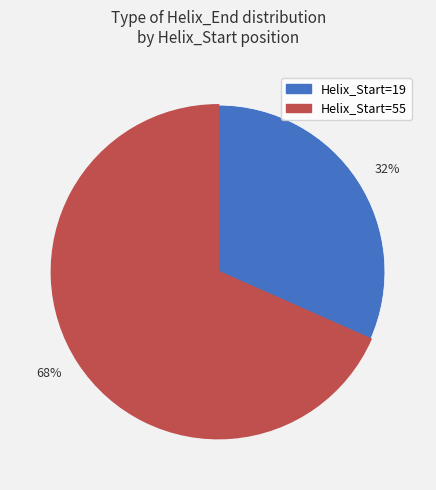

Does any single category account for the majority?

Yes